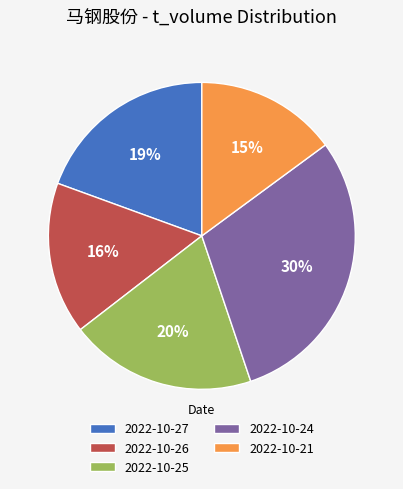

To the nearest percent, what is the difference between the largest and smallest slice percentages?

15%